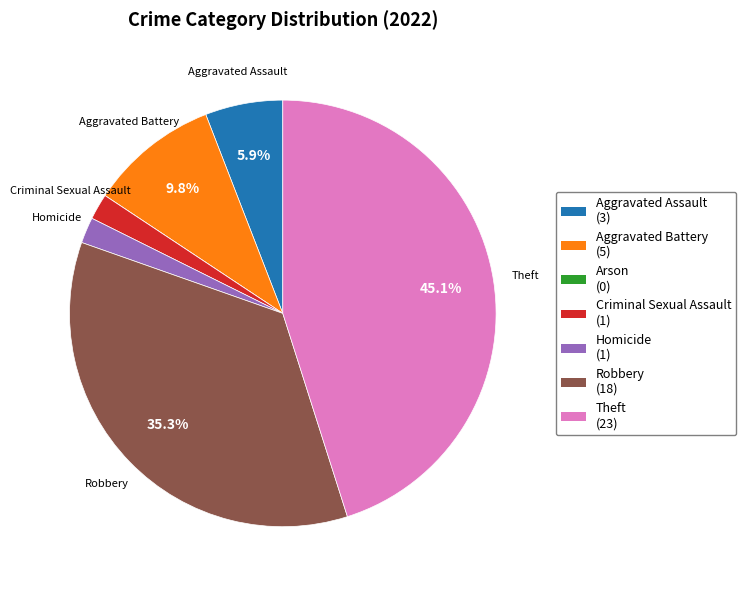

Which category has the biggest portion of the pie?

Theft